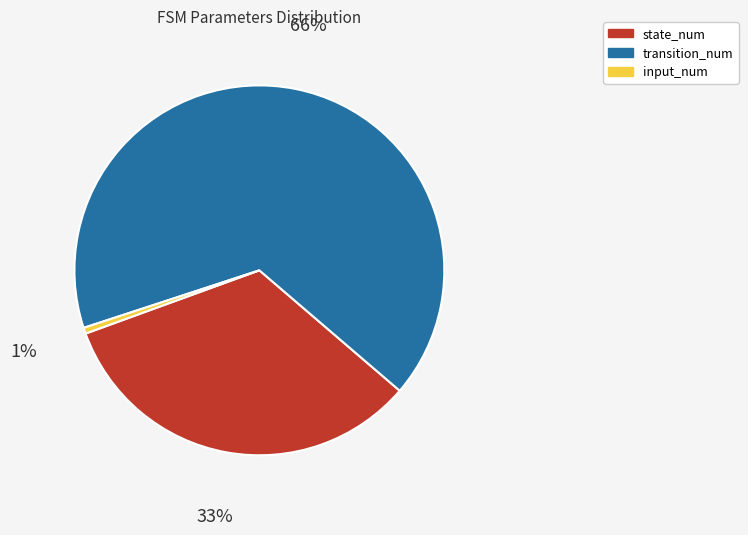

Rank the categories by value from lowest to highest.

input_num, state_num, transition_num